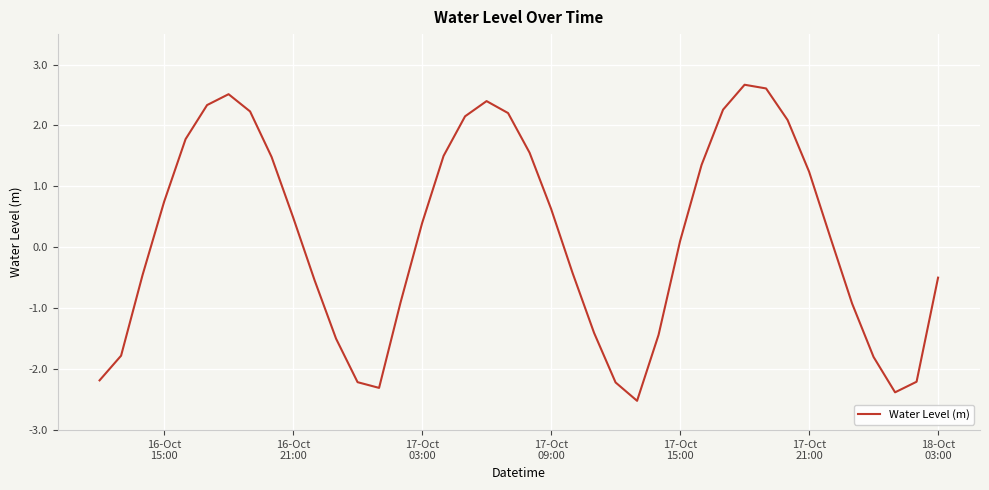

What is the smallest value displayed?

-2.5